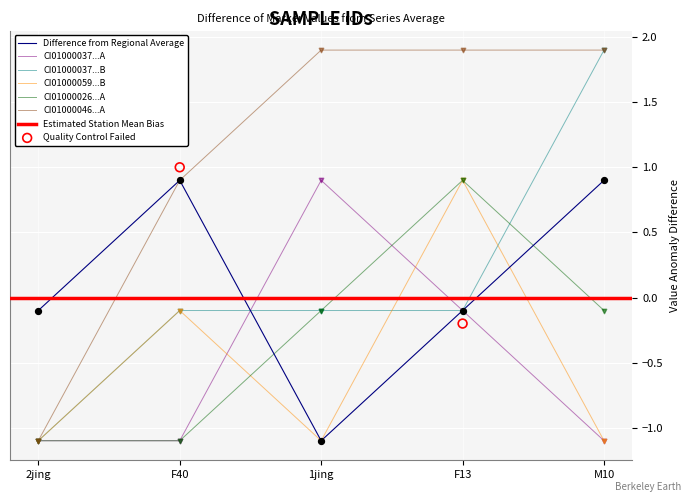

What is the total value across all series at F13?

3.4